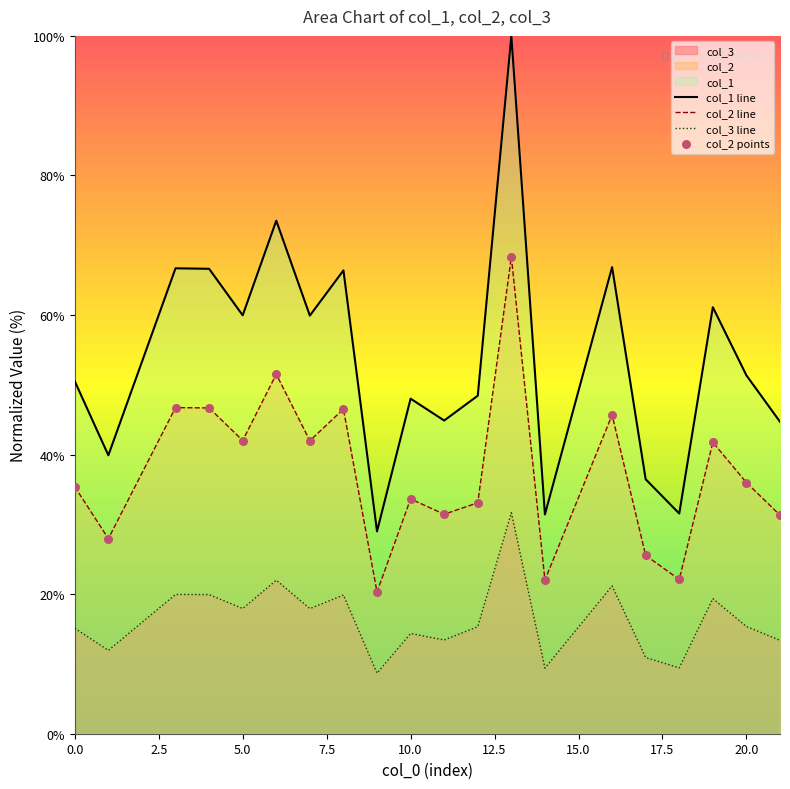

Which series has the largest Y range (max minus min)?

col_1